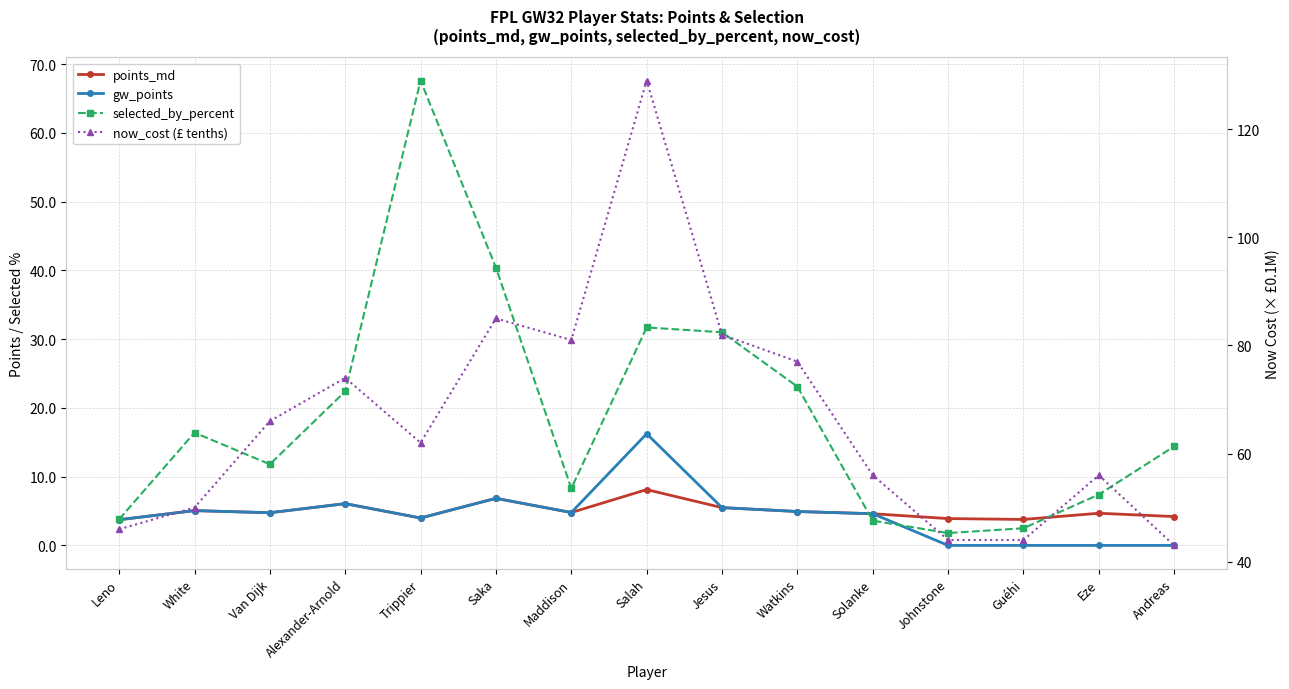

What is the minimum value for points_md?

3.7